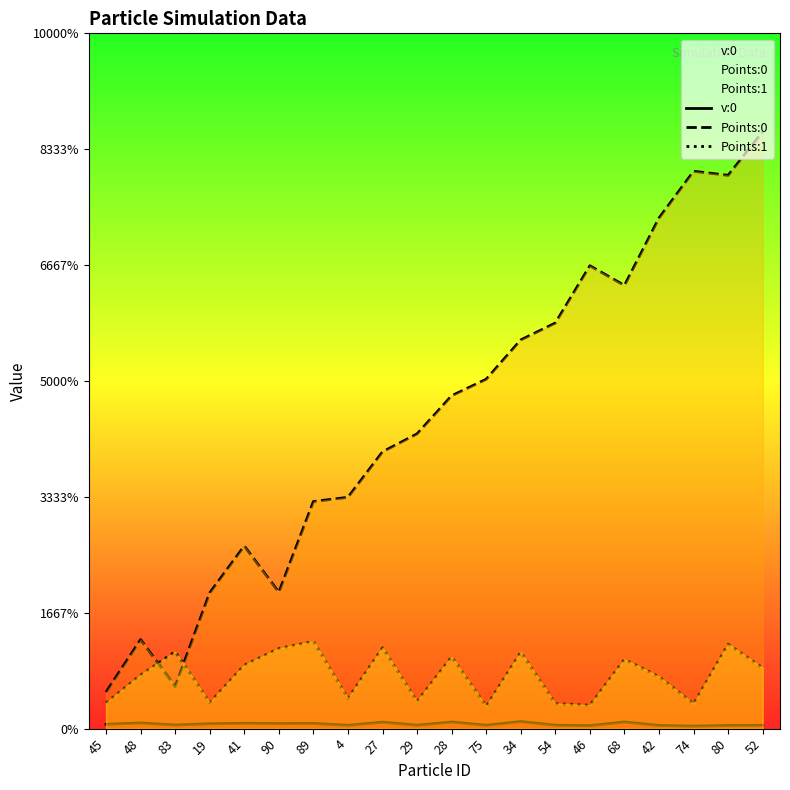

True or false: Points:1 has a value of 0.0 at 45.

False